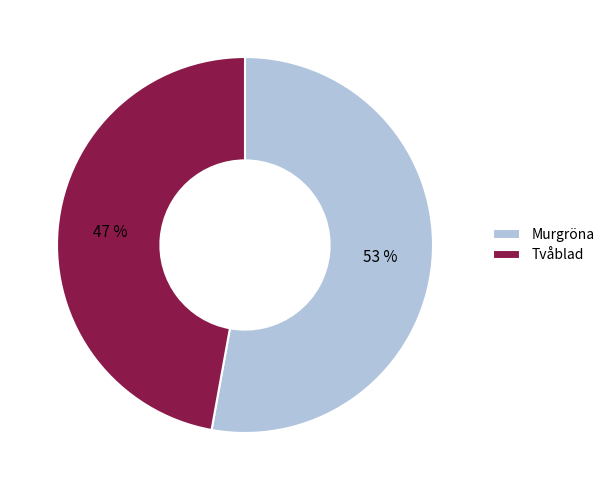

Combined, do Tvåblad and Murgröna account for over 50%?

Yes